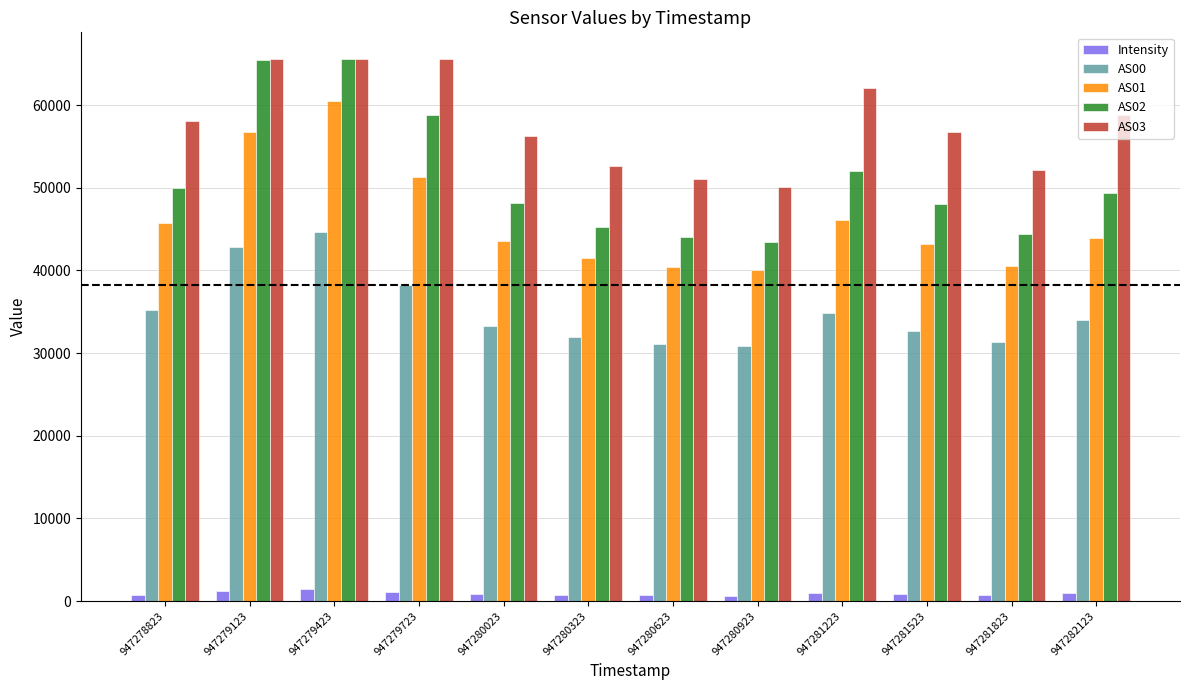

What is the difference between the AS02 values at 947280923 and 947280623?

563.0